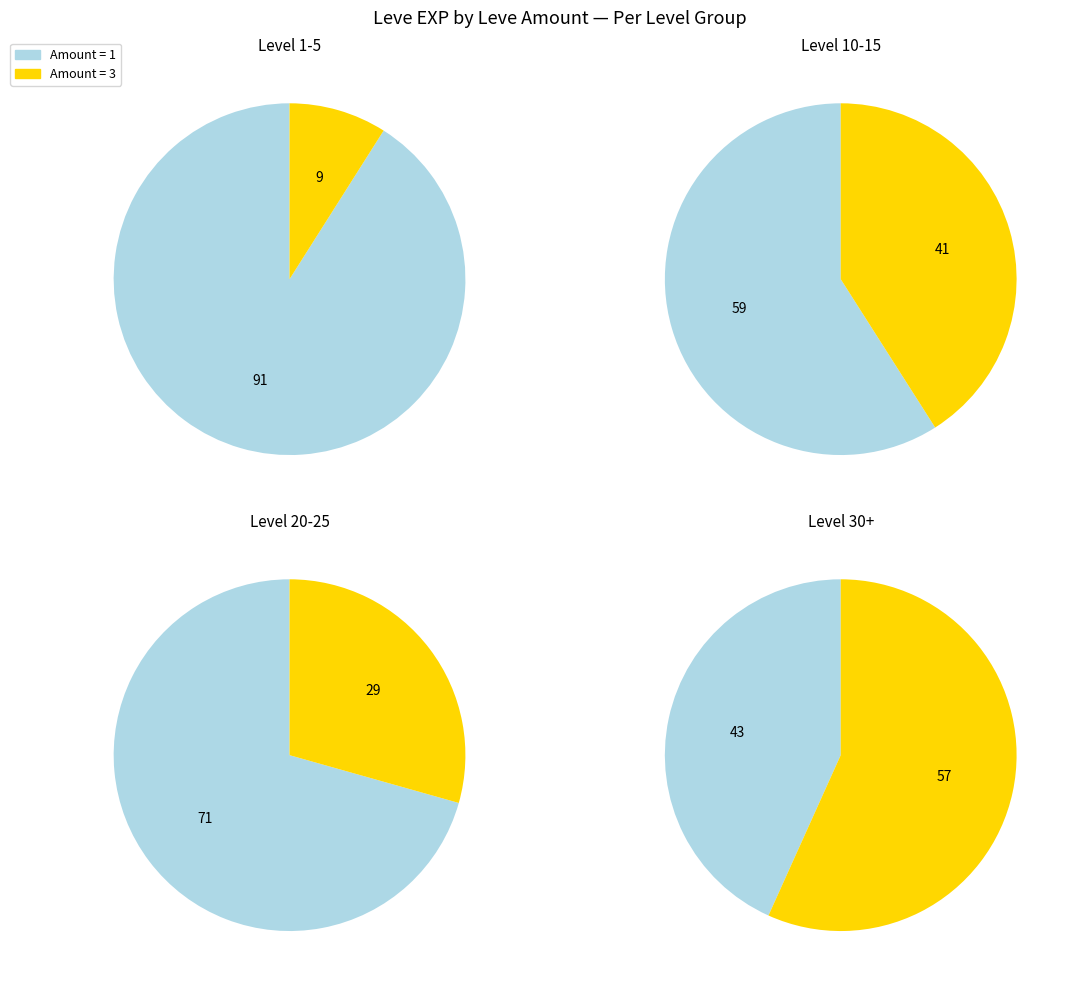

Does 6 represent more than half of the total?

No